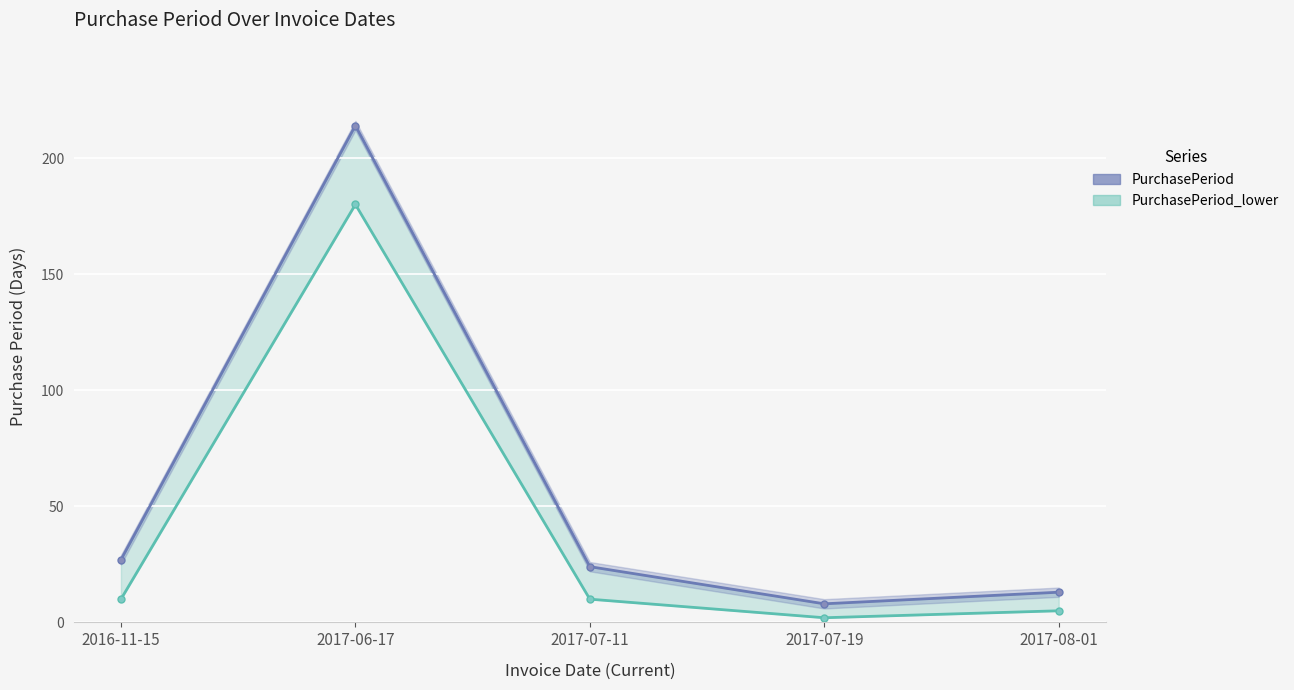

Which series has the largest total across all categories?

PurchasePeriod